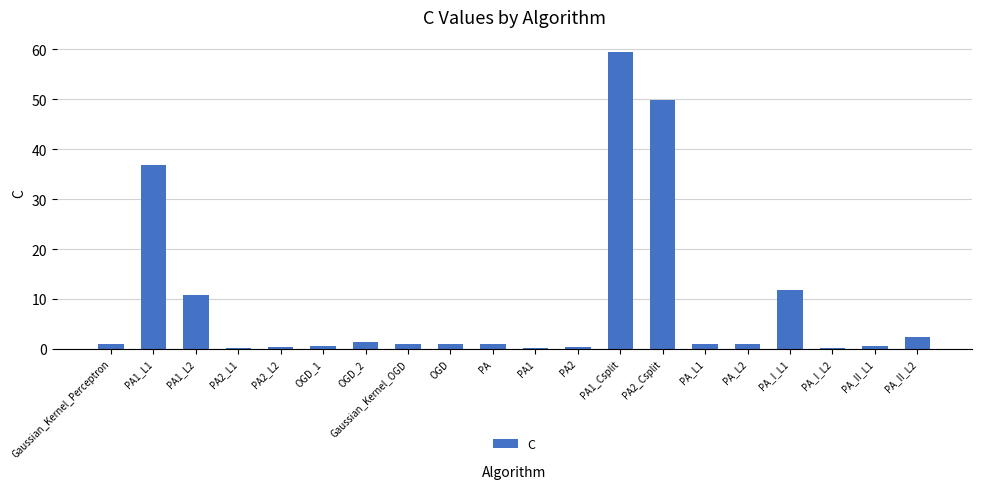

At which label is the value closest to 29?

PA1_L1